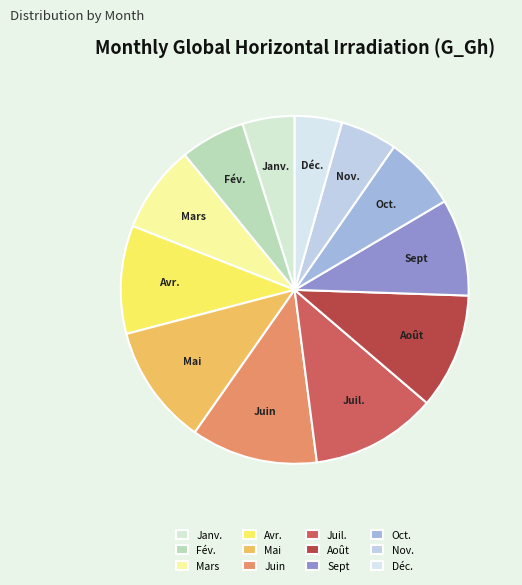

Do Fév. and Sept together represent more than half of the pie?

No